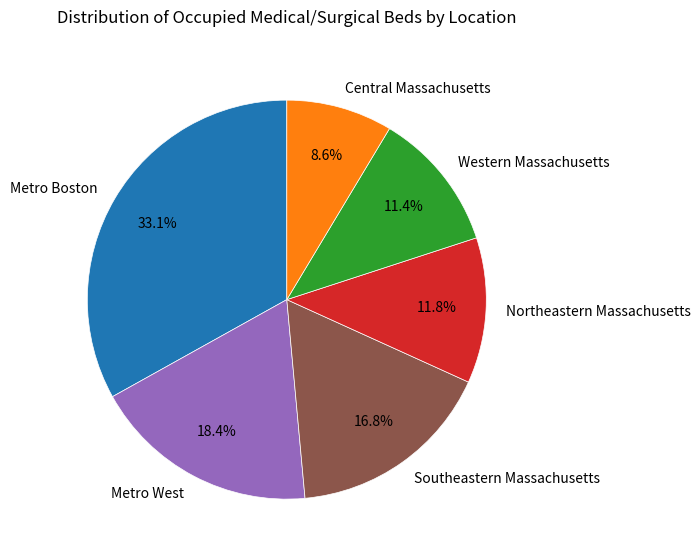

How many slices are in this pie chart?

6